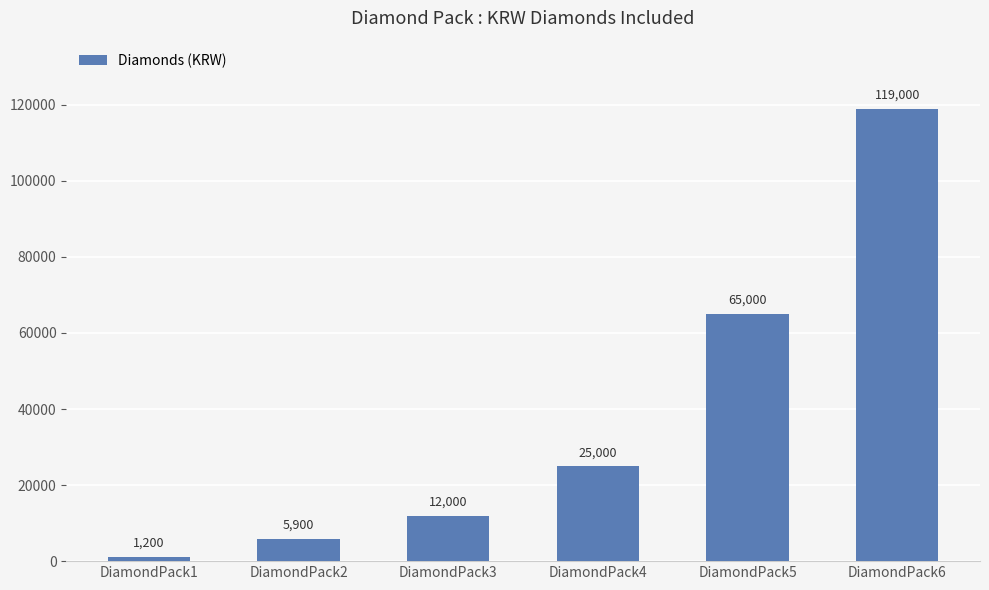

What is the change in value from DiamondPack3 to DiamondPack5?

+53000